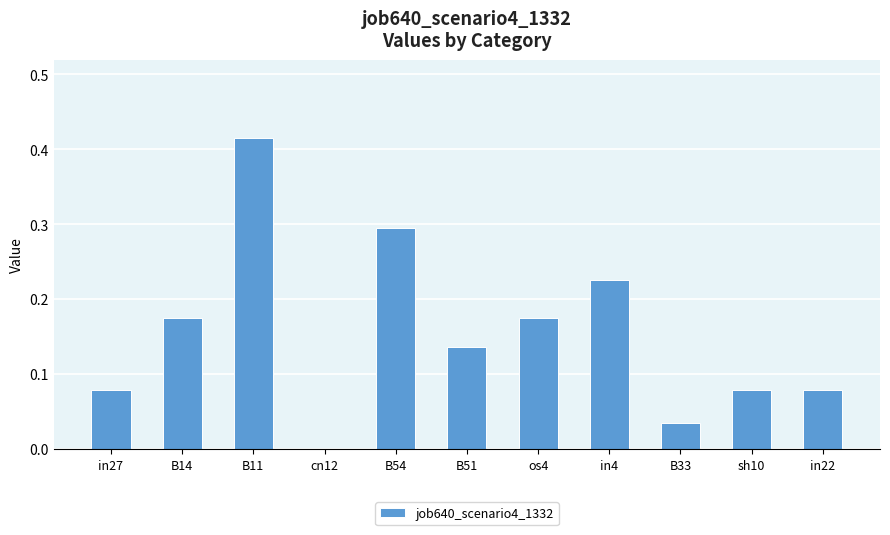

At which label is the value closest to 0?

cn12